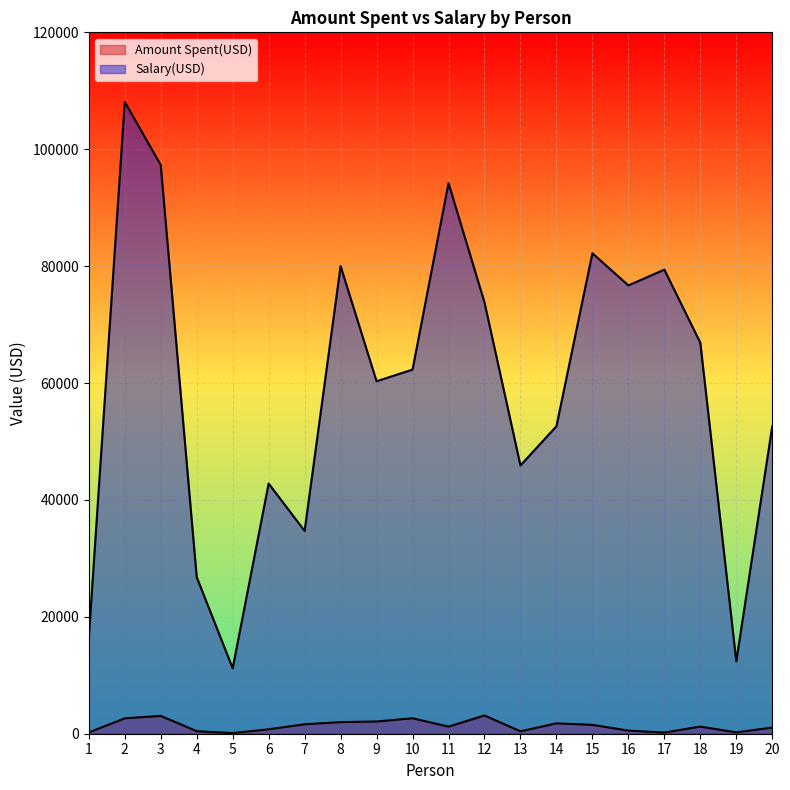

How many categories are shown in the chart?

20